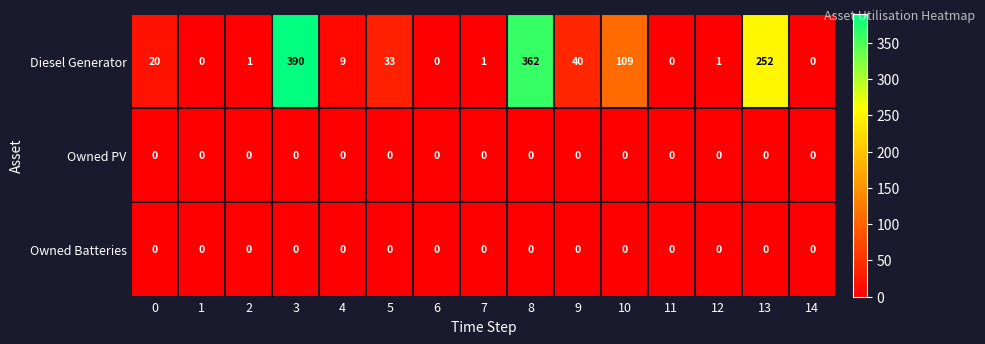

What is the spread (max minus min) of values at 9?

40